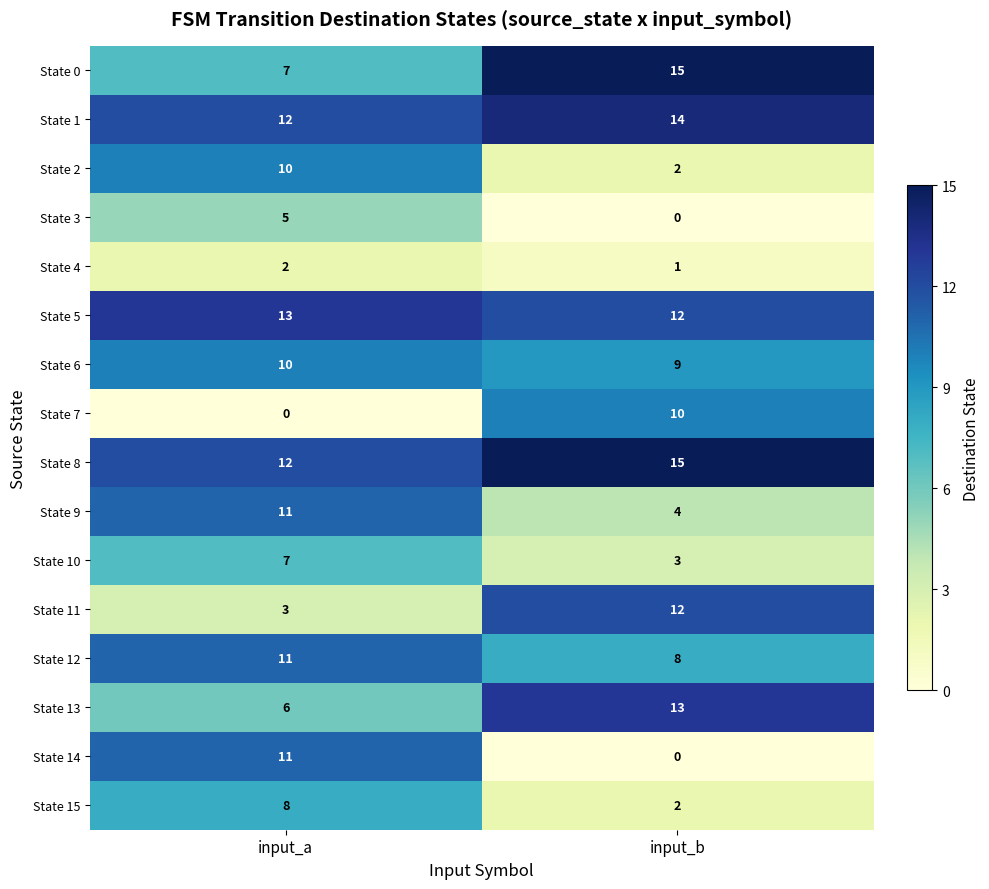

Rank the categories by State 0 value from highest to lowest.

input_b, input_a